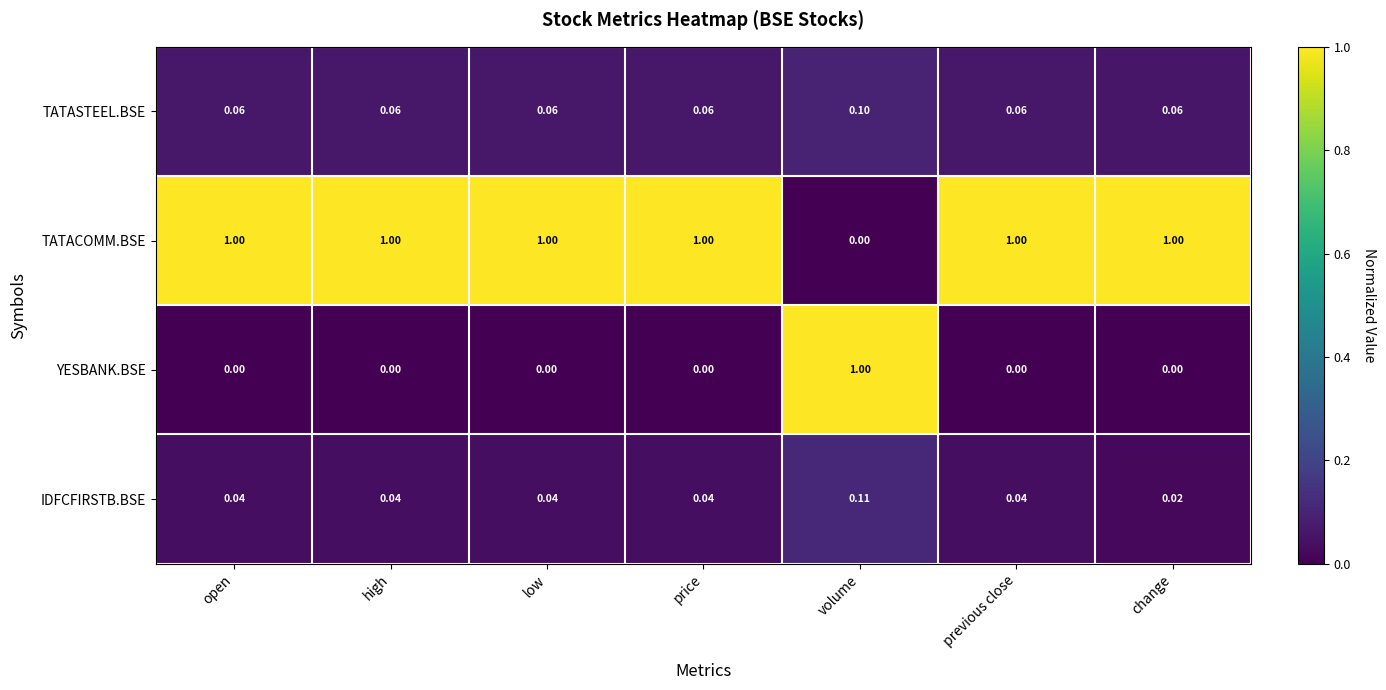

At change, list the series in order from largest to smallest.

TATACOMM.BSE, TATASTEEL.BSE, IDFCFIRSTB.BSE, YESBANK.BSE